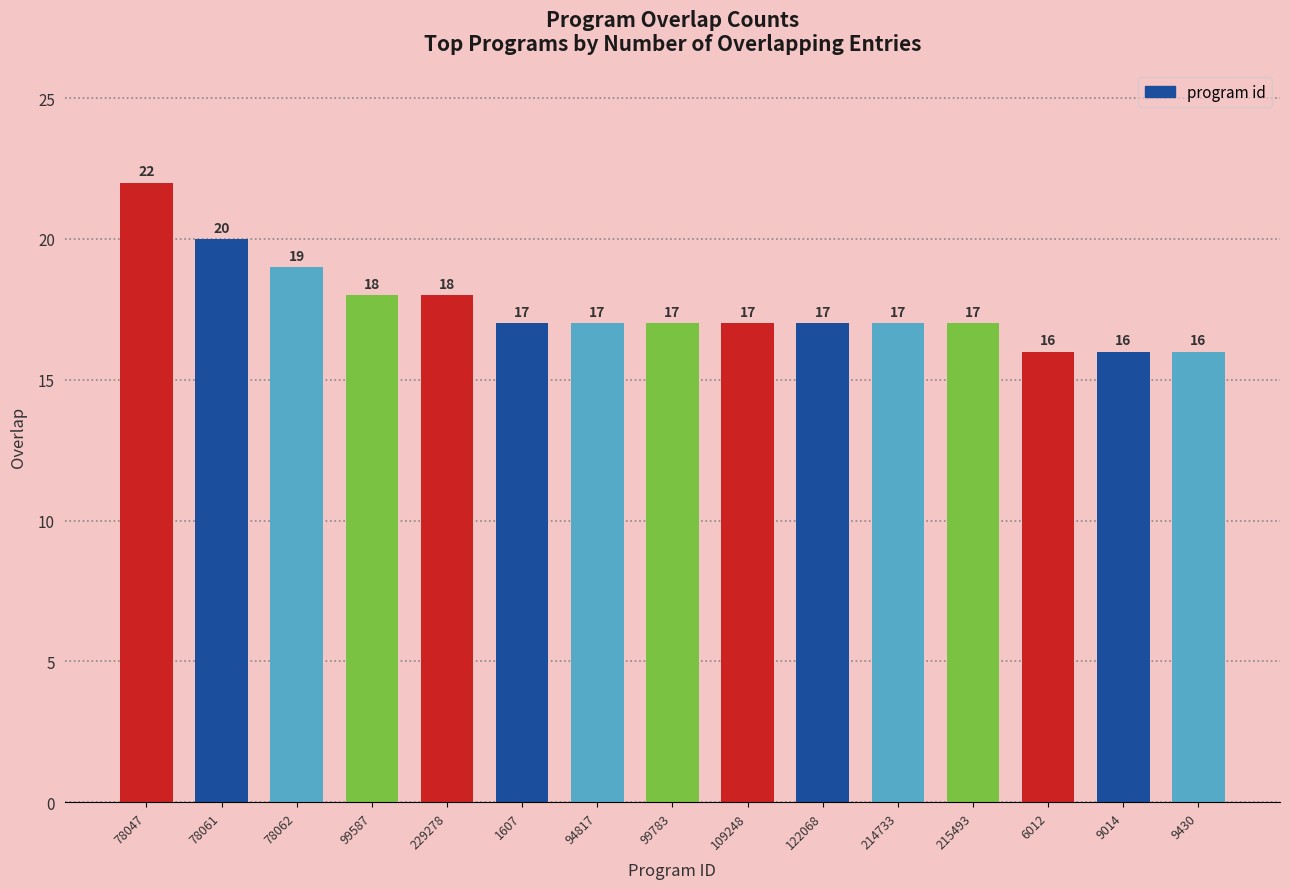

What is the ratio of the value at 6012 to the value at 94817?

0.9